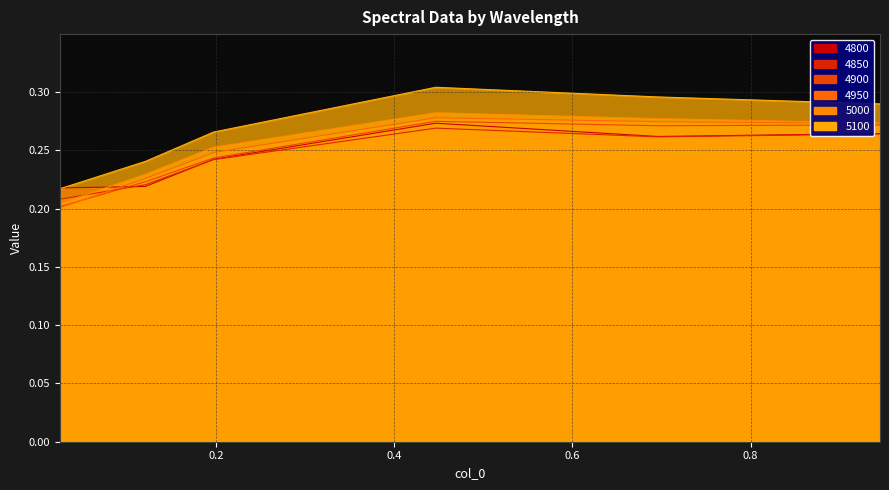

Rank the series at 0.4465753424657534 from lowest to highest value.

4850, 4800, 4900, 4950, 5000, 5100